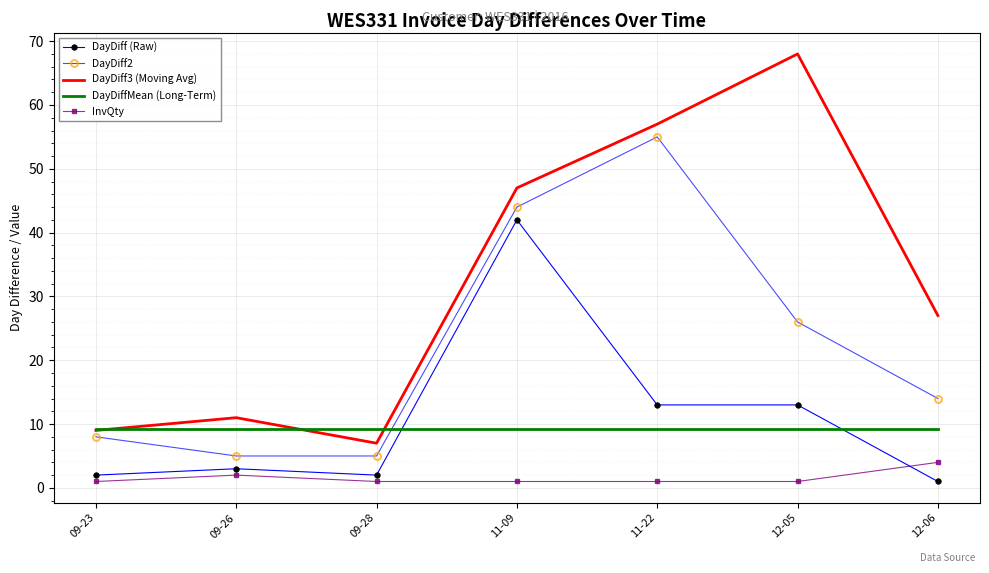

Reading left to right, what are all the values shown in this chart?

DayDiff (Raw): 09-23=2.0	09-26=3.0	09-28=2.0	11-09=42.0	11-22=13.0	12-05=13.0	12-06=1.0
DayDiff2: 09-23=8.0	09-26=5.0	09-28=5.0	11-09=44.0	11-22=55.0	12-05=26.0	12-06=14.0
DayDiff3 (Moving Avg): 09-23=9.0	09-26=11.0	09-28=7.0	11-09=47.0	11-22=57.0	12-05=68.0	12-06=27.0
DayDiffMean (Long-Term): 09-23=9.2	09-26=9.2	09-28=9.2	11-09=9.2	11-22=9.2	12-05=9.2	12-06=9.2
InvQty: 09-23=1.0	09-26=2.0	09-28=1.0	11-09=1.0	11-22=1.0	12-05=1.0	12-06=4.0